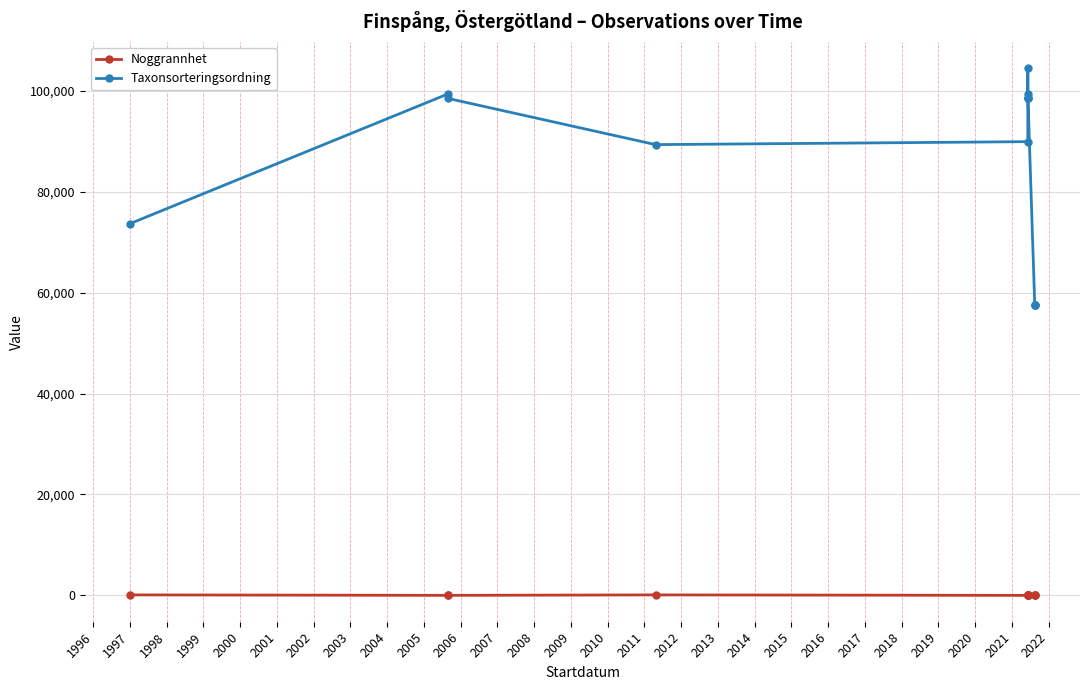

The value of Taxonsorteringsordning at 1997 is 132973. True or false?

False